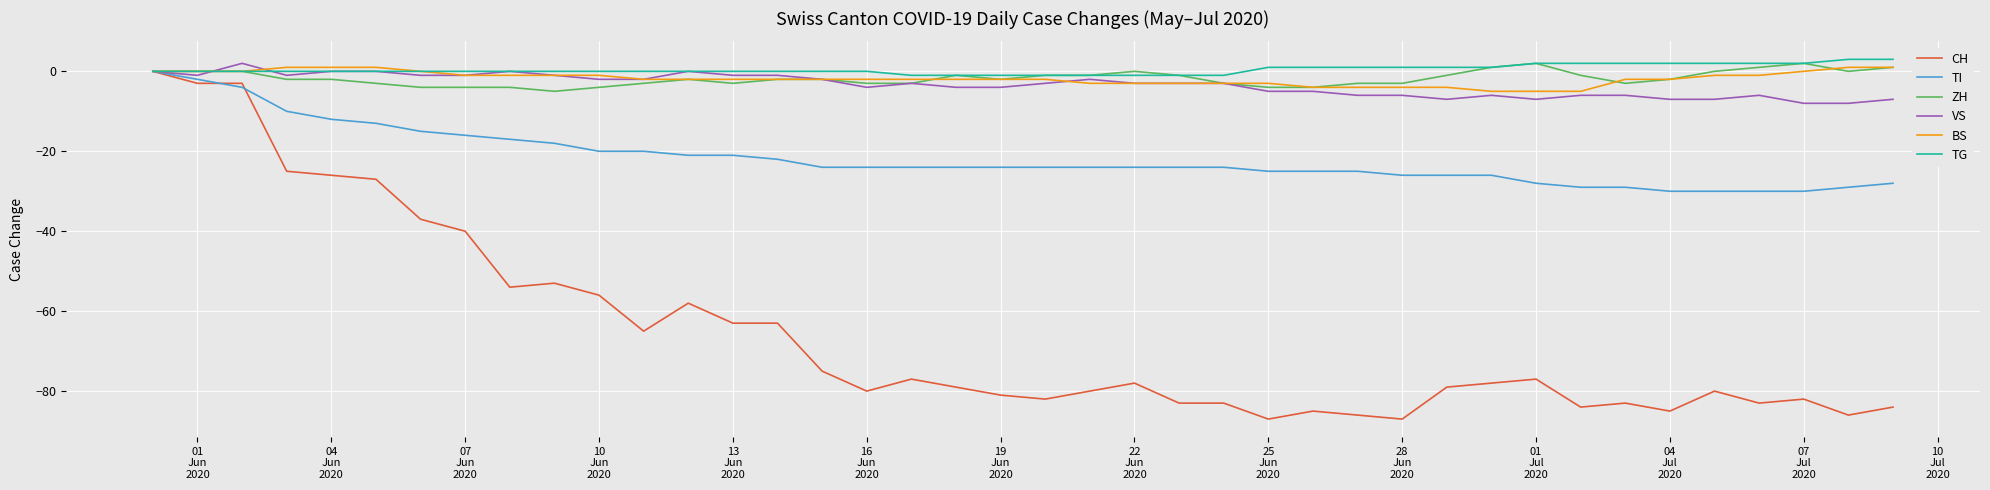

What is the greatest value displayed?

3